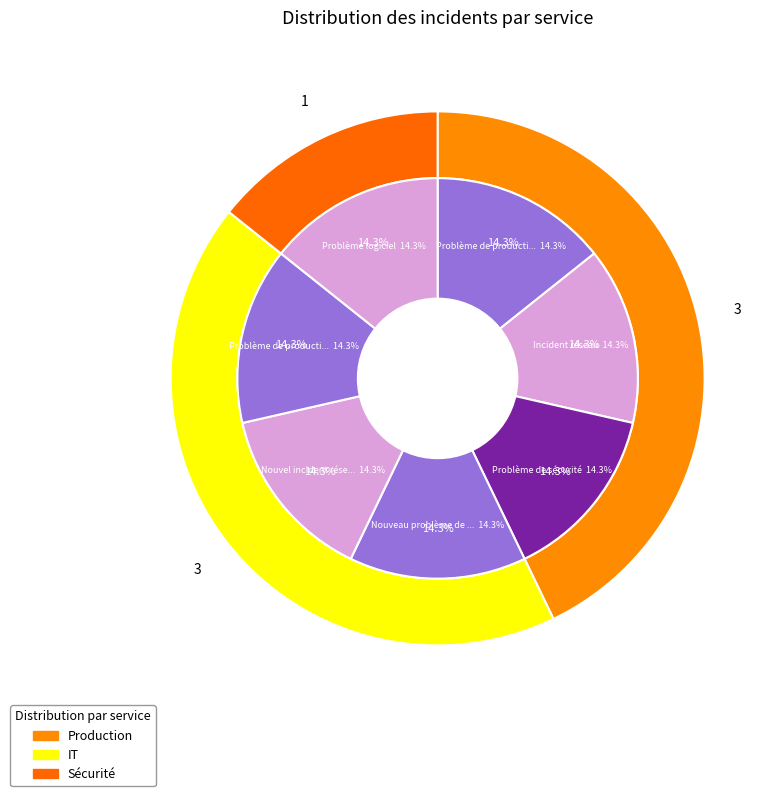

Which slice is the smallest?

Sécurité